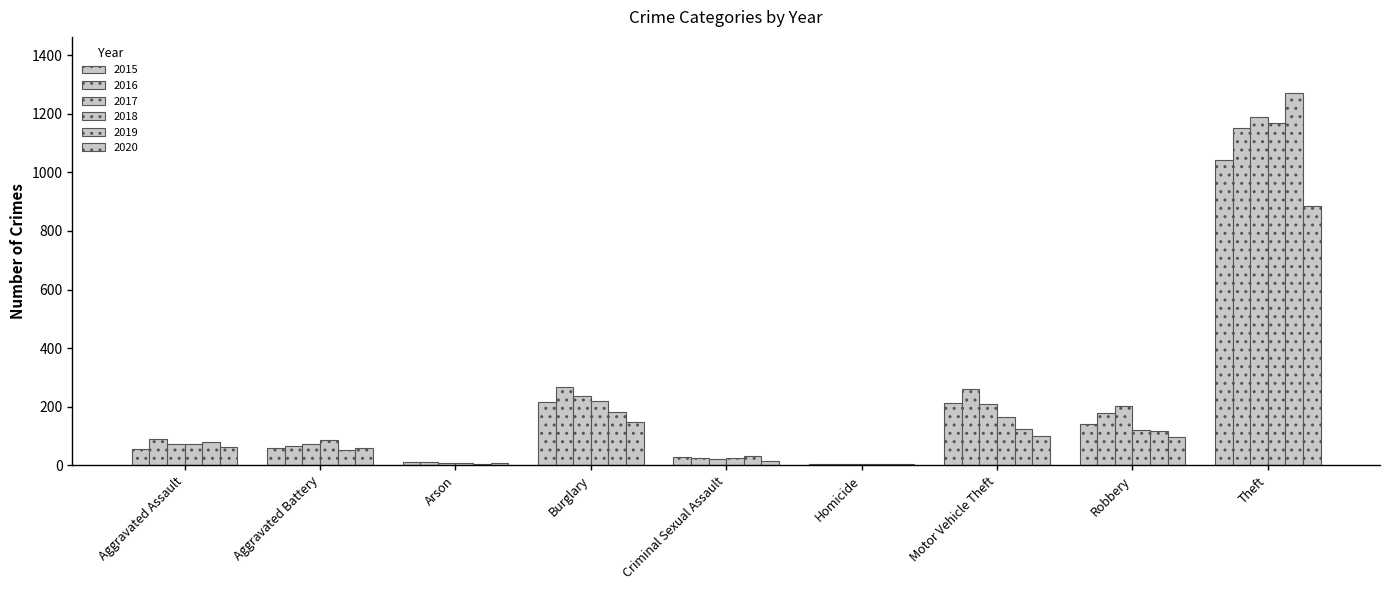

The value of 2020 at Criminal Sexual Assault is 15. True or false?

True